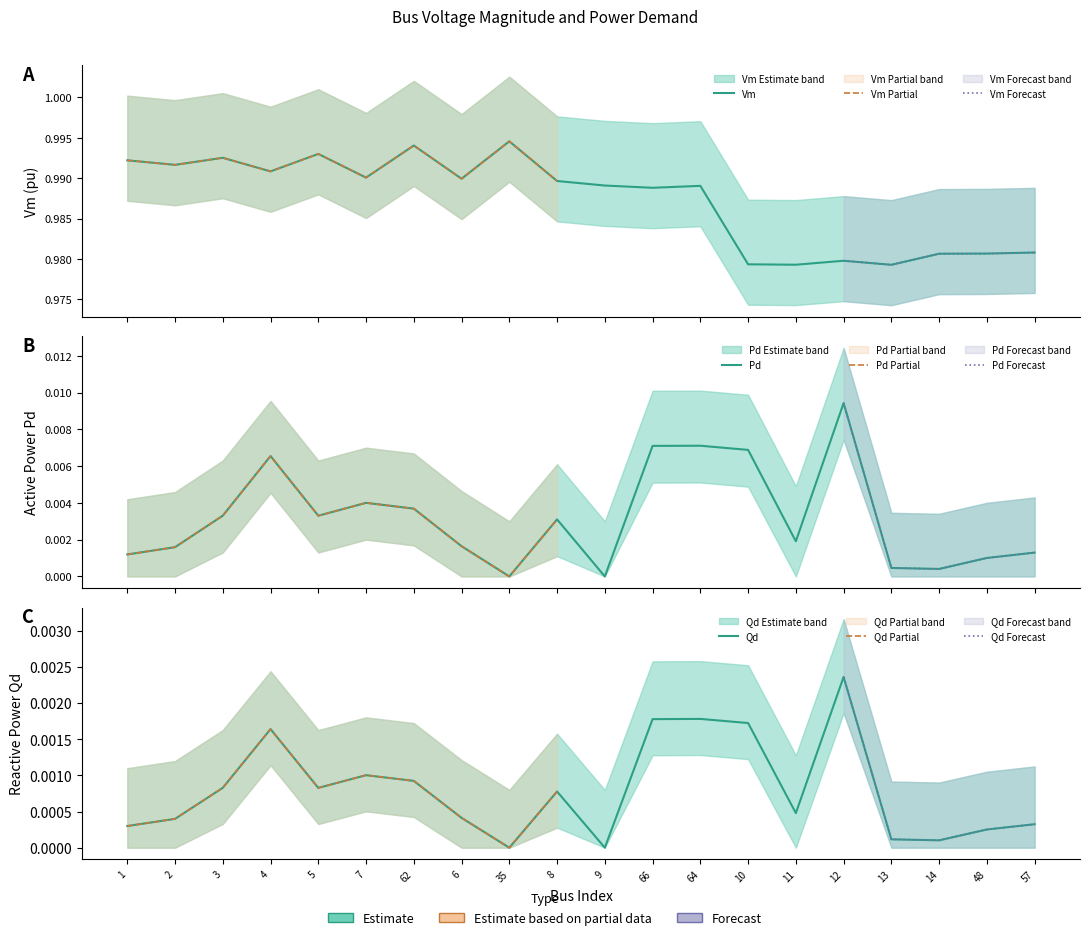

Where is the first local minimum for Qd?

5